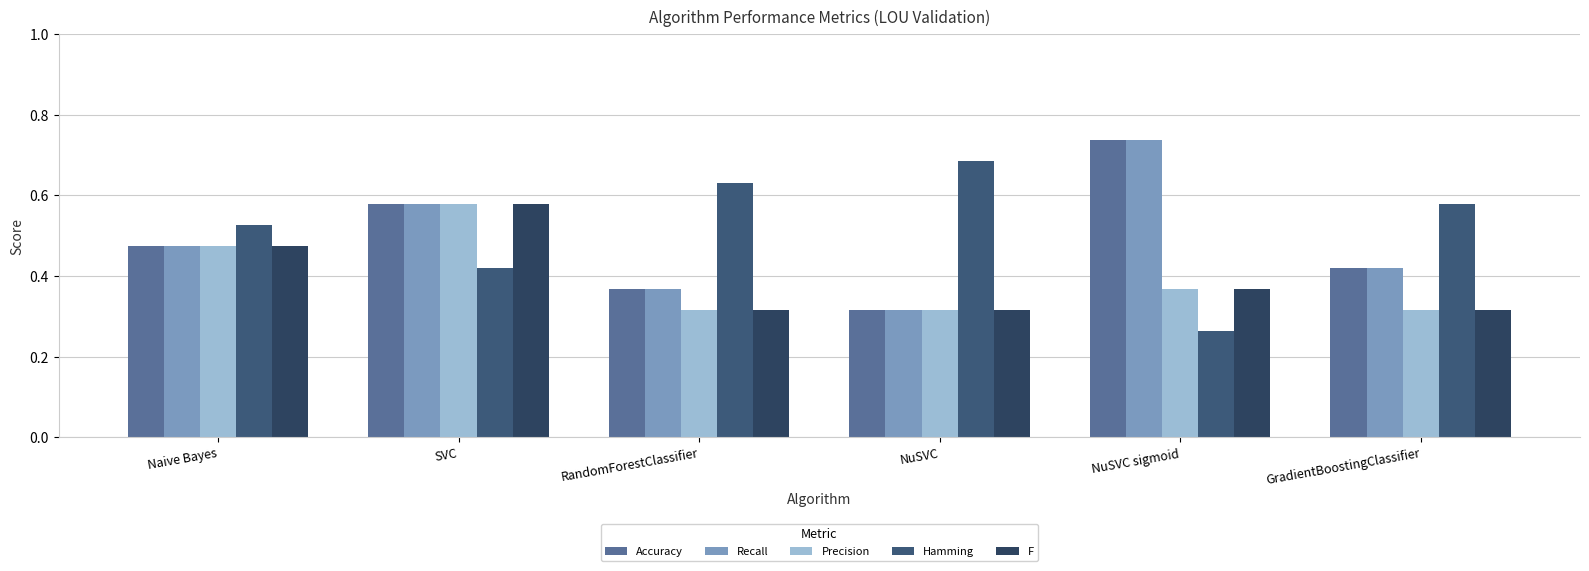

List the labels in order of Accuracy value, largest first.

NuSVC sigmoid, SVC, Naive Bayes, GradientBoostingClassifier, RandomForestClassifier, NuSVC